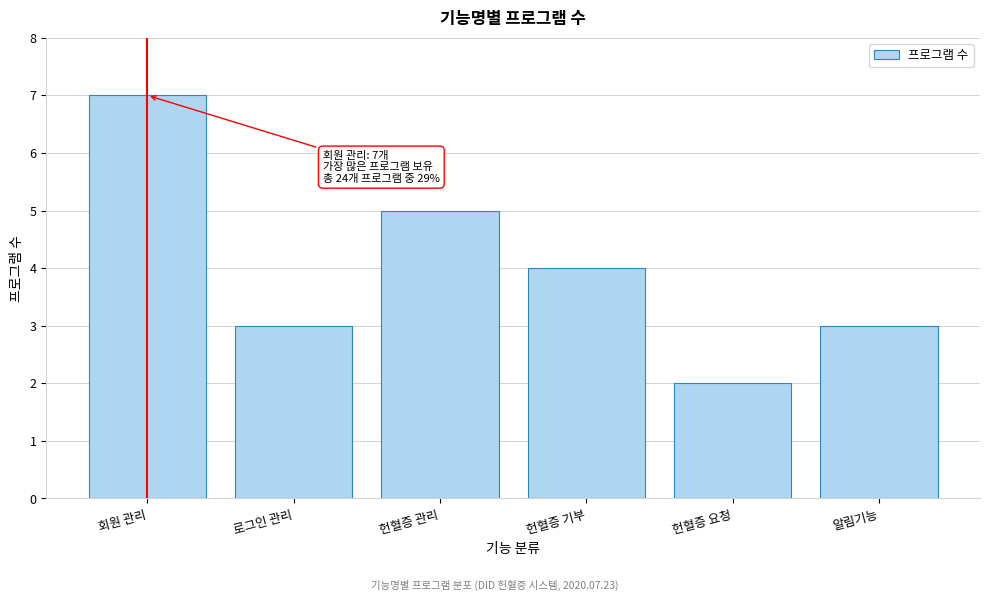

Reading left to right, what are all the values shown in this chart?

7	3	5	4	2	3